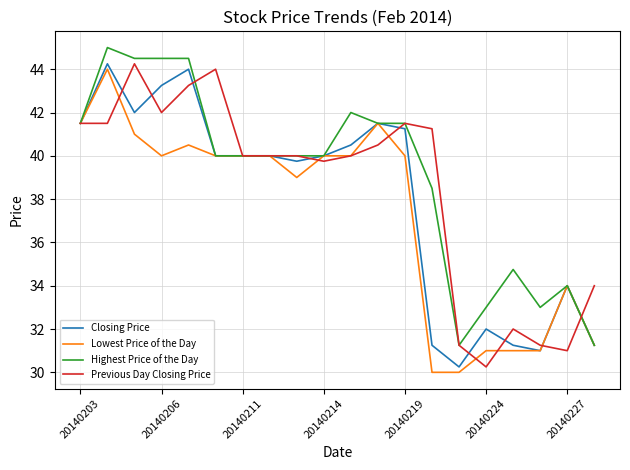

List the series in order of their overall mean, lowest first.

Lowest Price of the Day, Closing Price, Previous Day Closing Price, Highest Price of the Day